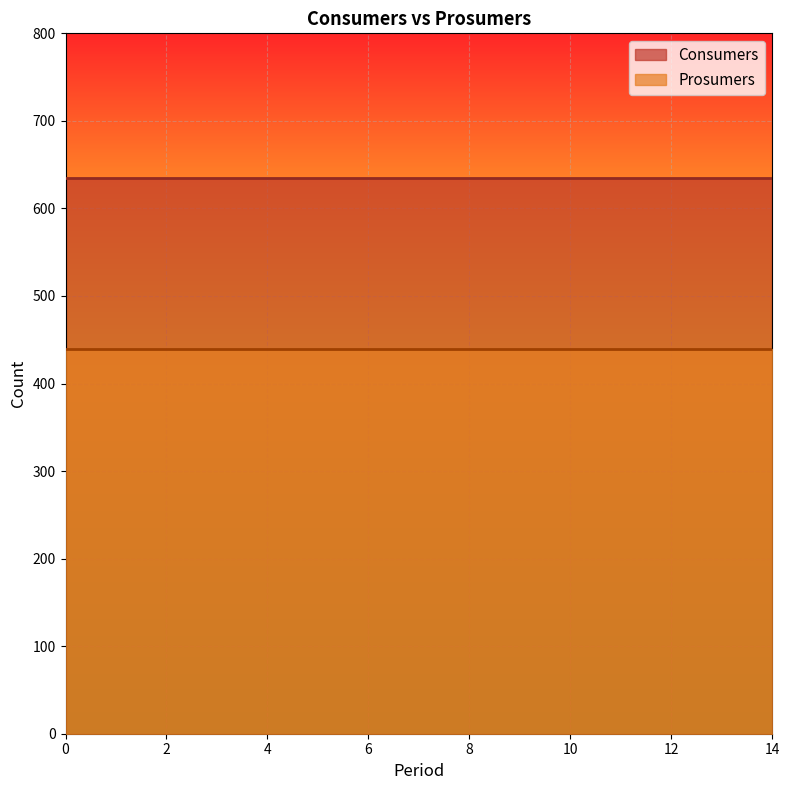

Between 7 and 2, which is larger?

7